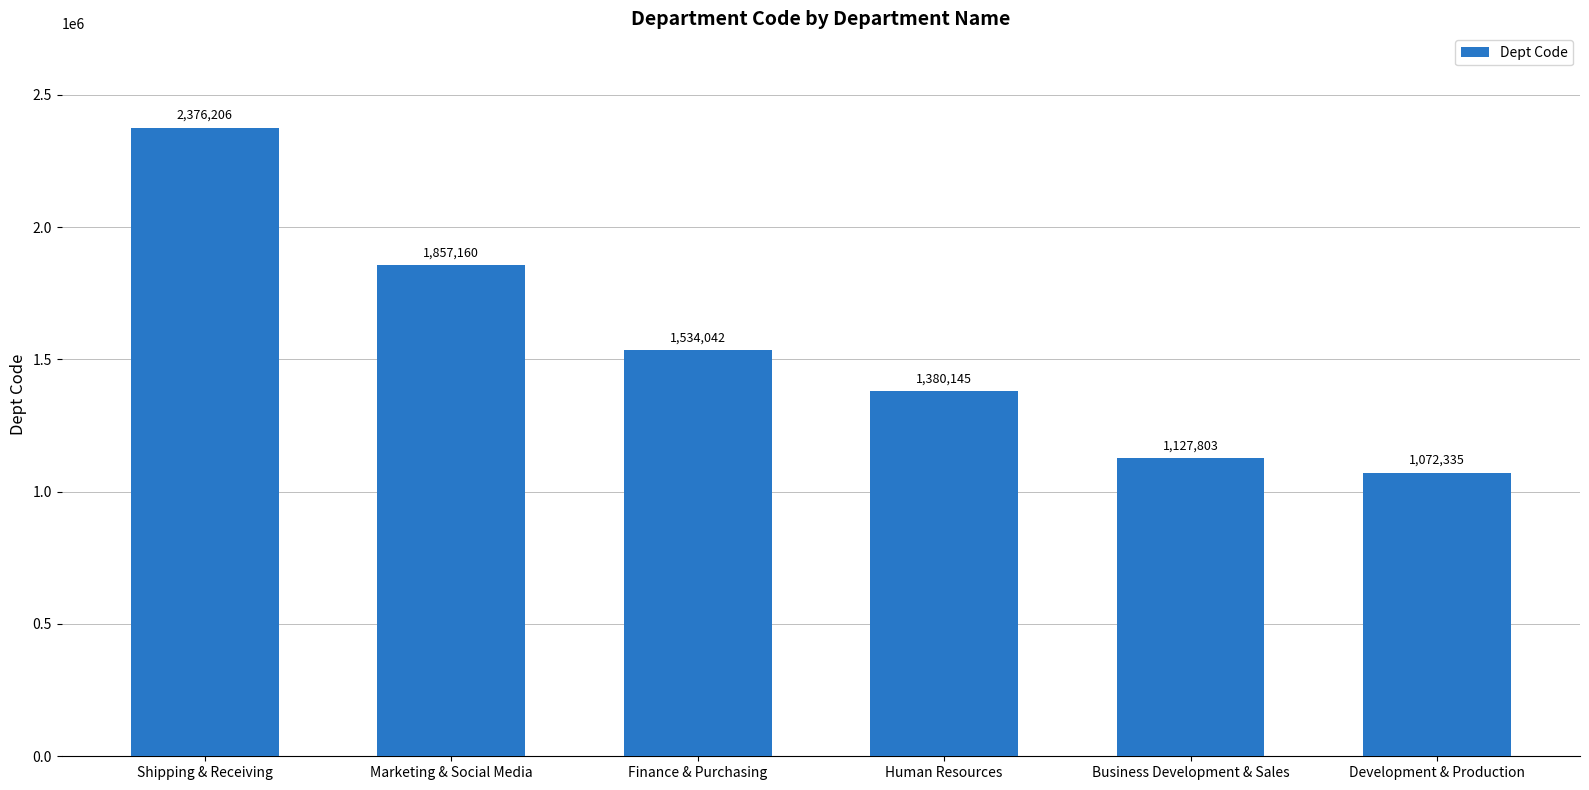

The chart shows a value of 1846517 at Development & Production. True or false?

False